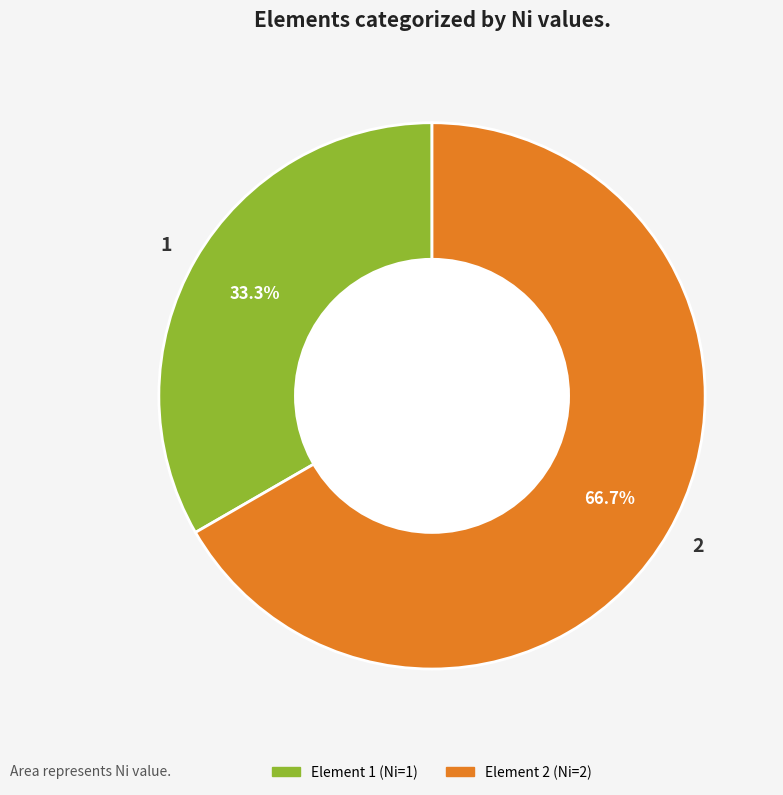

The 1 slice represents 33% of the pie. True or false?

True